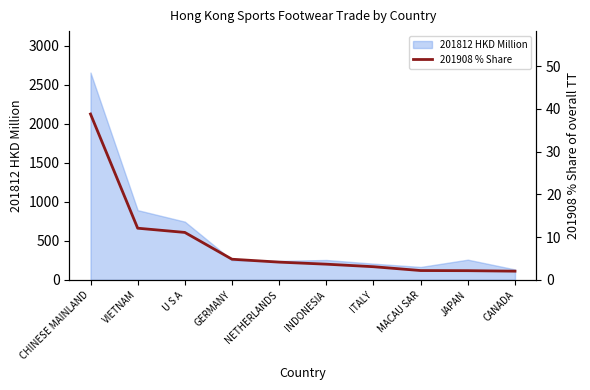

What position from the left is ITALY?

7